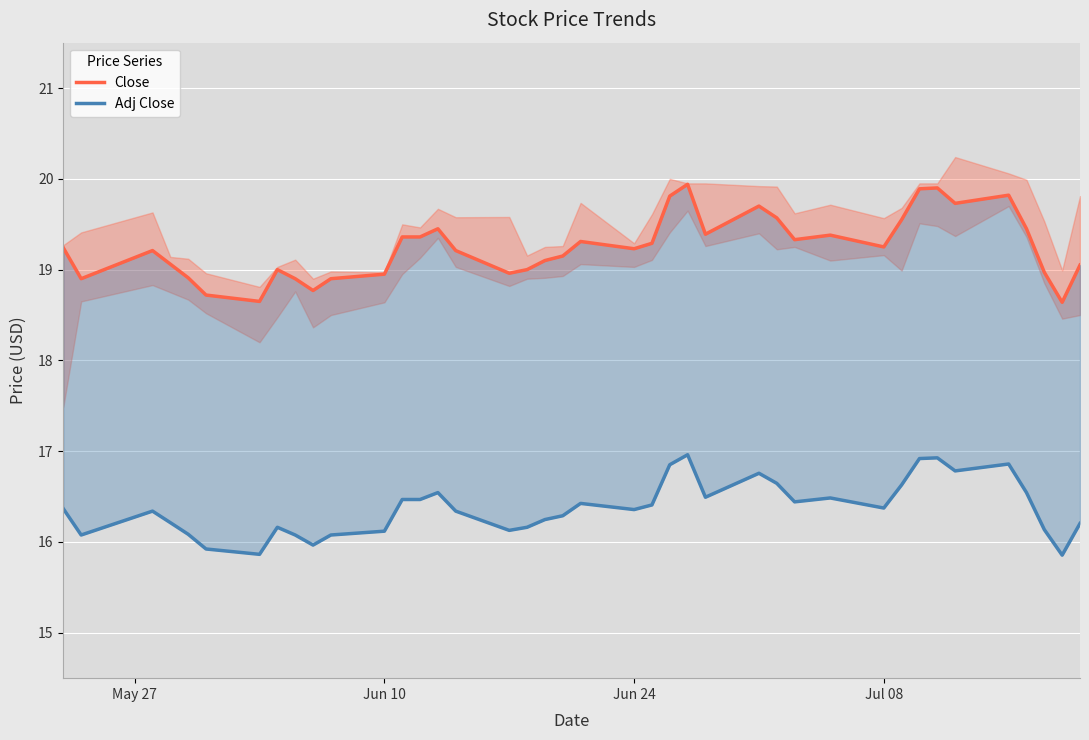

What is the greatest value displayed?

19.9